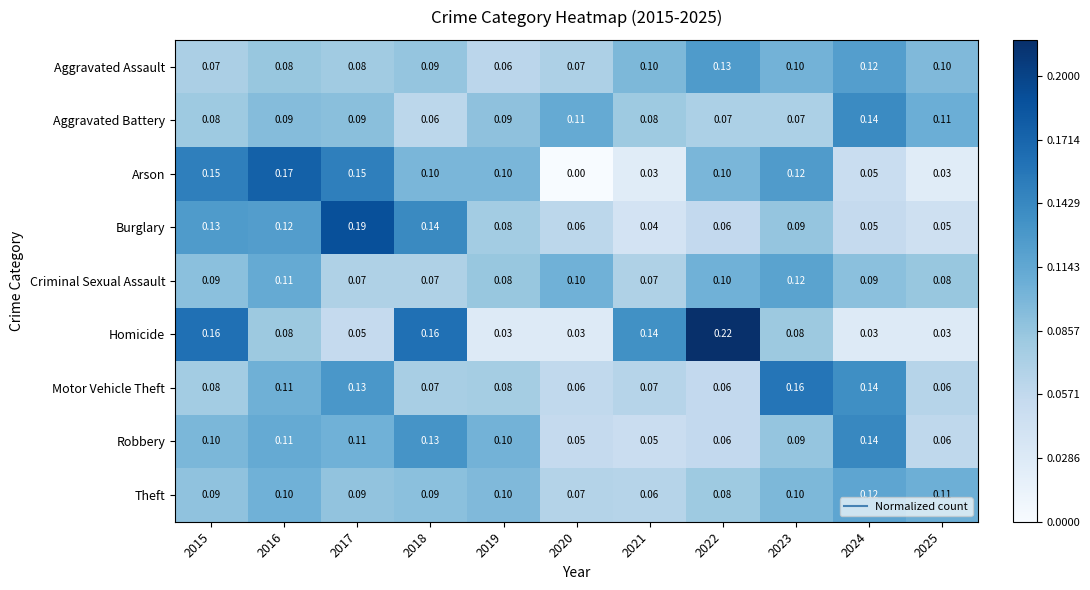

Which series changed the most between 2015 and 2022?

Burglary